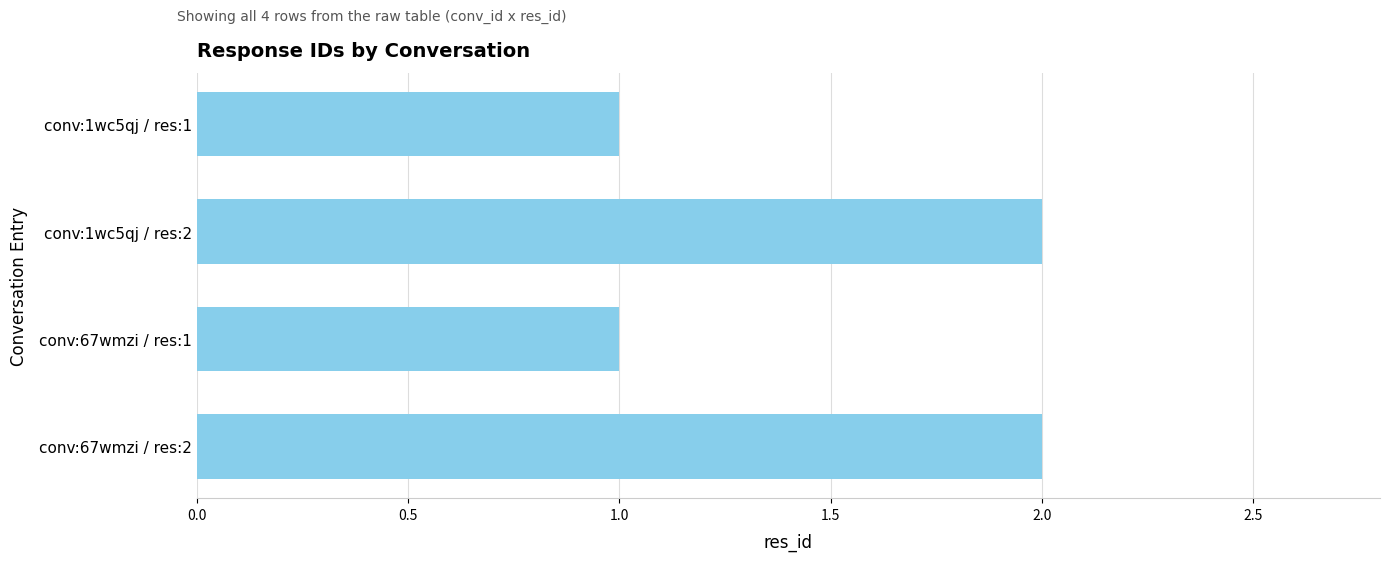

What is the value of the 4th bar from the top?

2